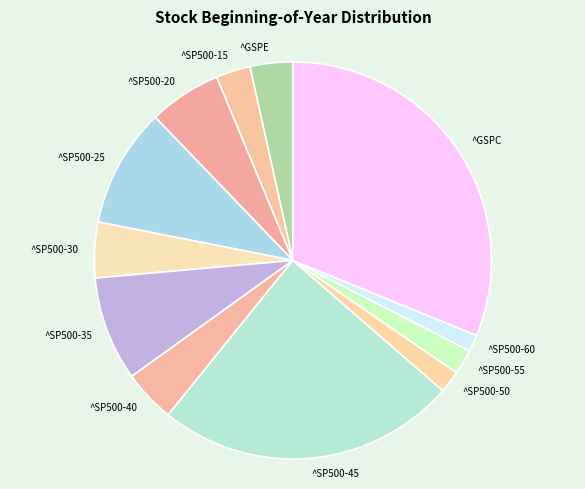

How many slices are in this pie chart?

12